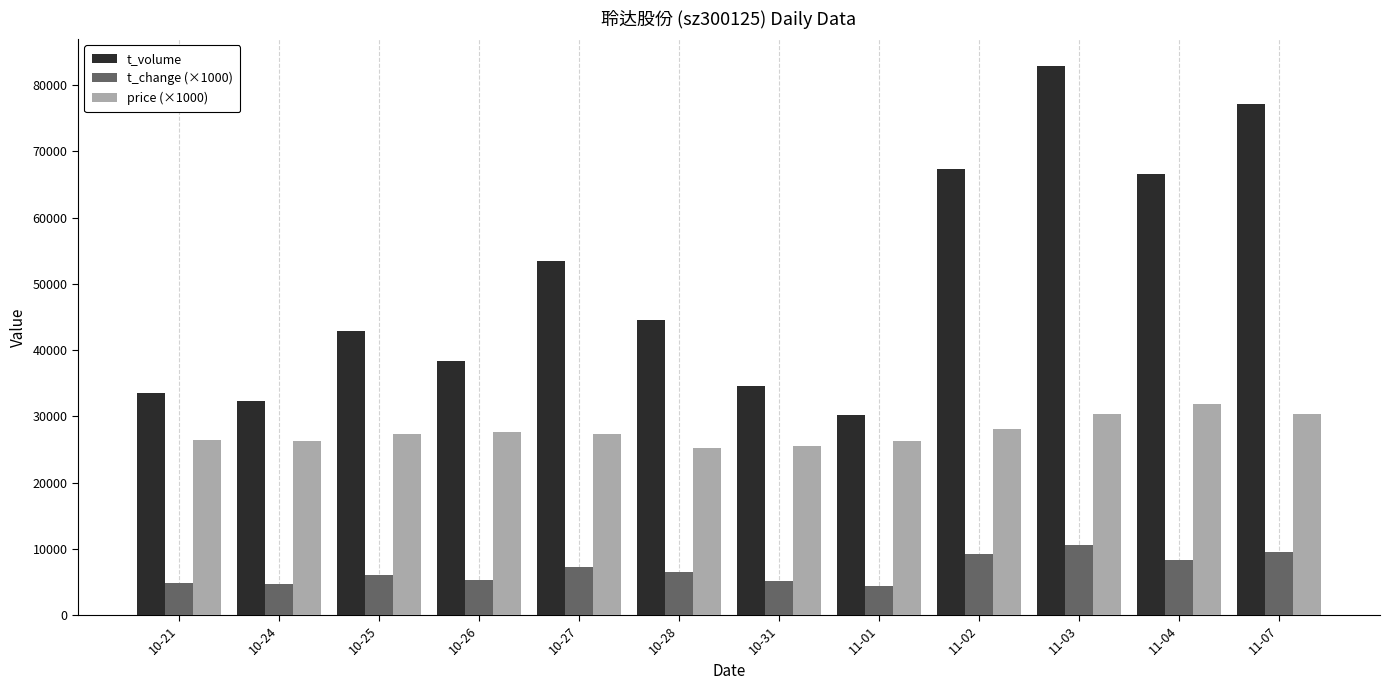

Rank the series by their maximum value, from lowest to highest.

t_change (×1000), price (×1000), t_volume